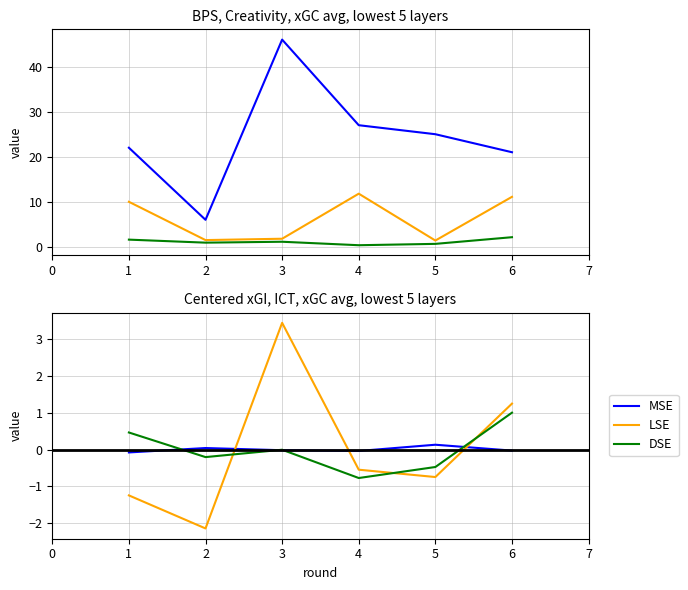

Which series ends up on top after the final intersection of LSE and MSE?

LSE